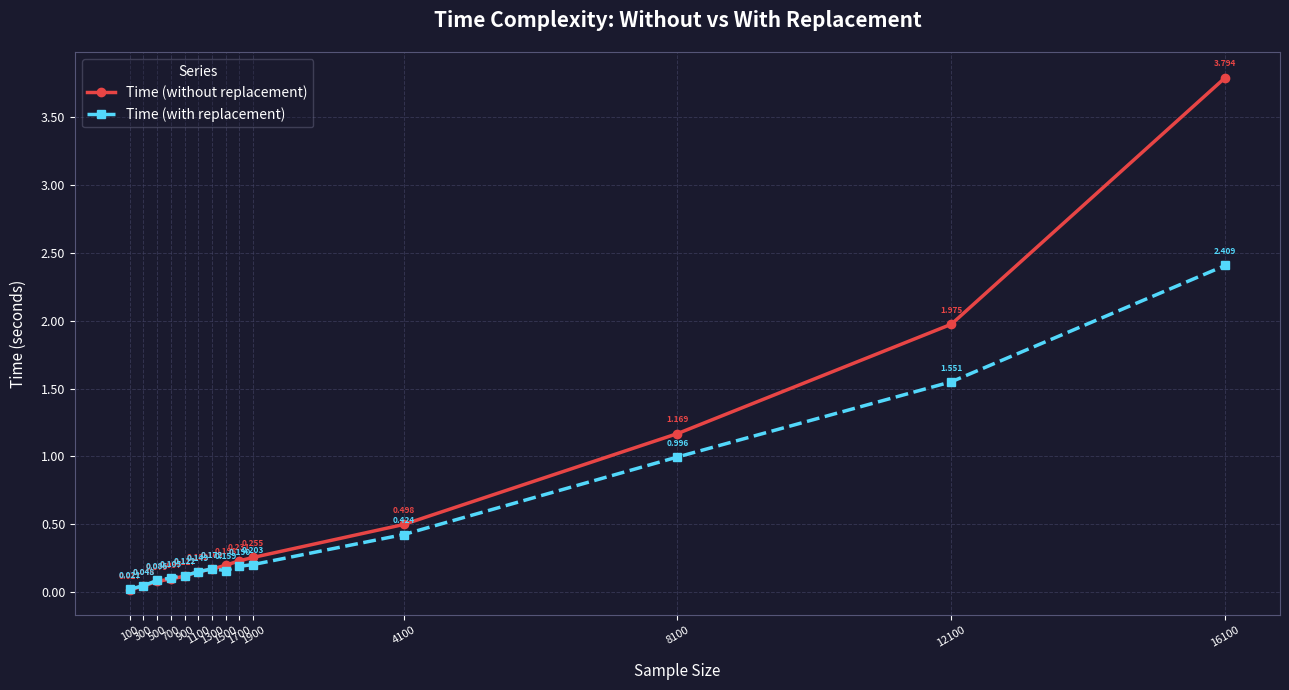

At which category is the sum across all series the highest?

16100